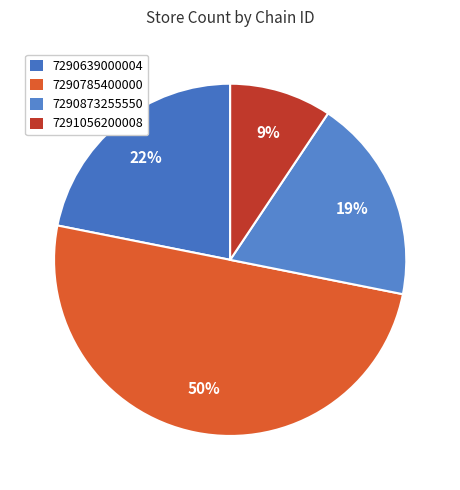

Which slice is the largest?

7290785400000